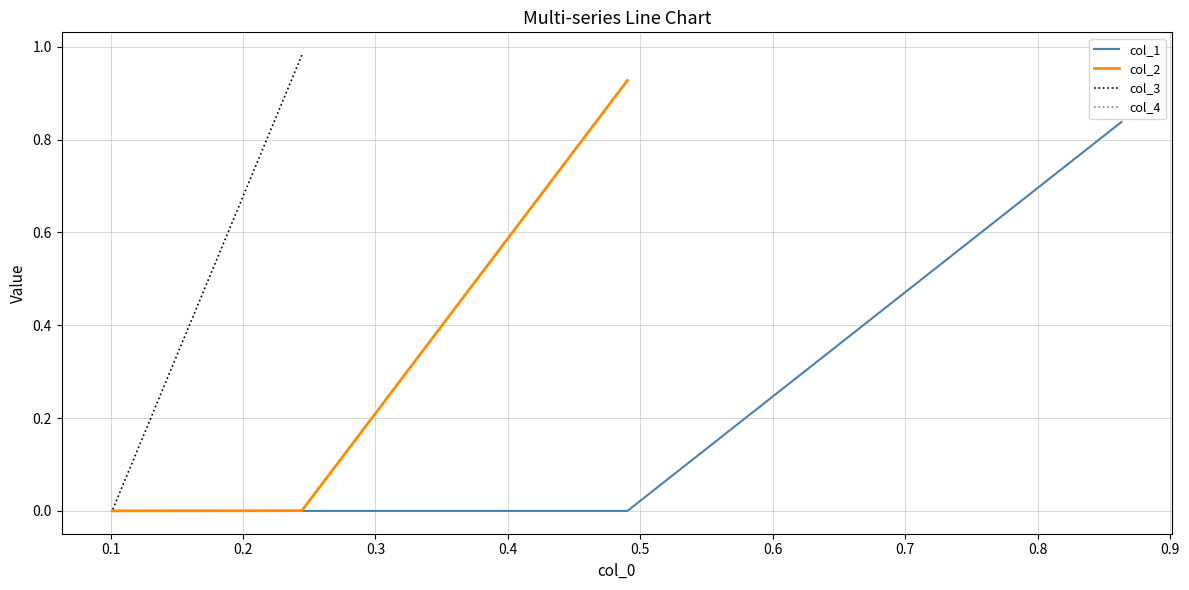

True or false: col_1 has a value of 0.0 at 0.3.

True